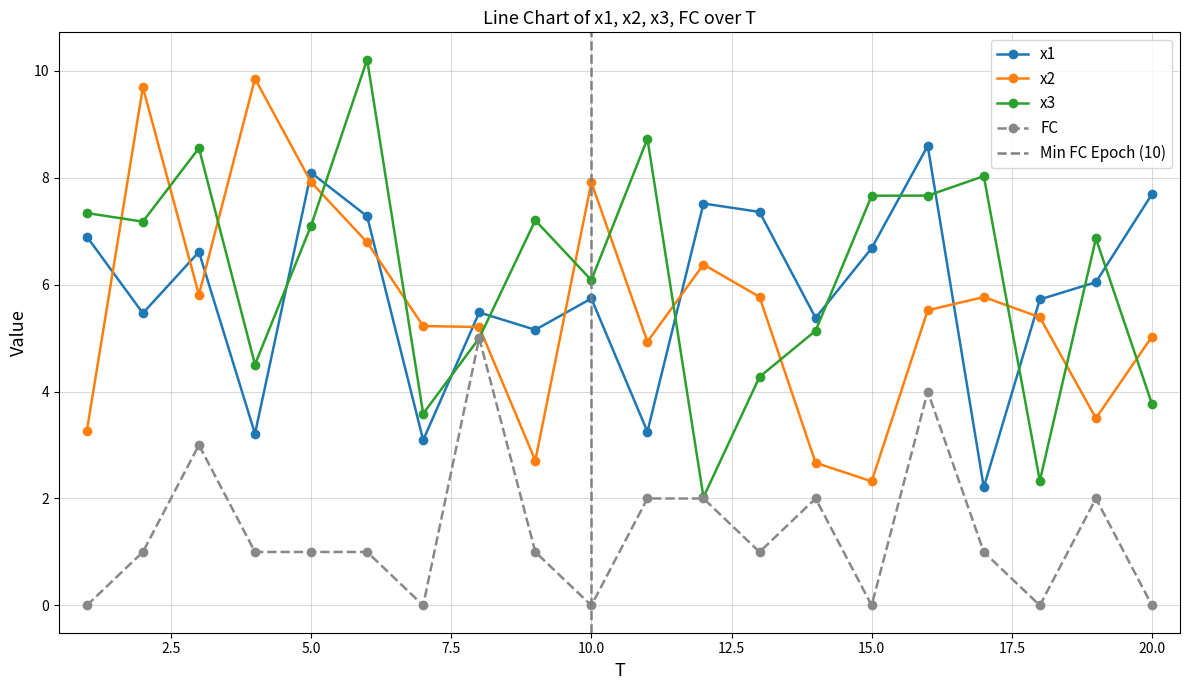

List the series in order of their peak value, lowest first.

FC, x1, x2, x3